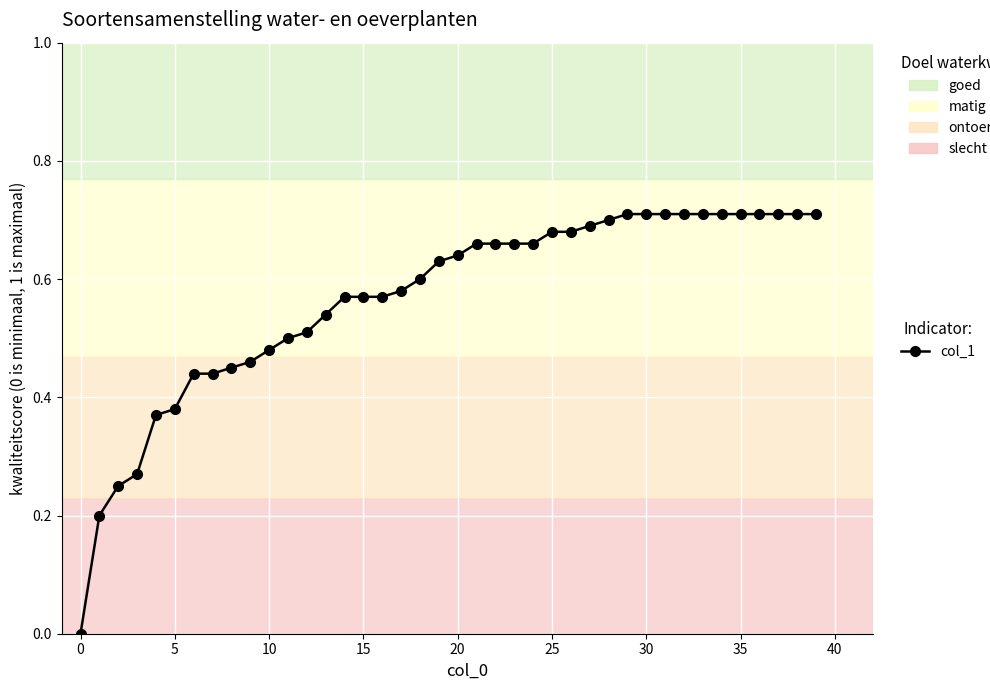

Reading left to right, extract all data points from this chart.

0.0	0.2	0.2	0.3	0.4	0.4	0.4	0.4	0.5	0.5	0.5	0.5	0.5	0.5	0.6	0.6	0.6	0.6	0.6	0.6	0.6	0.7	0.7	0.7	0.7	0.7	0.7	0.7	0.7	0.7	0.7	0.7	0.7	0.7	0.7	0.7	0.7	0.7	0.7	0.7